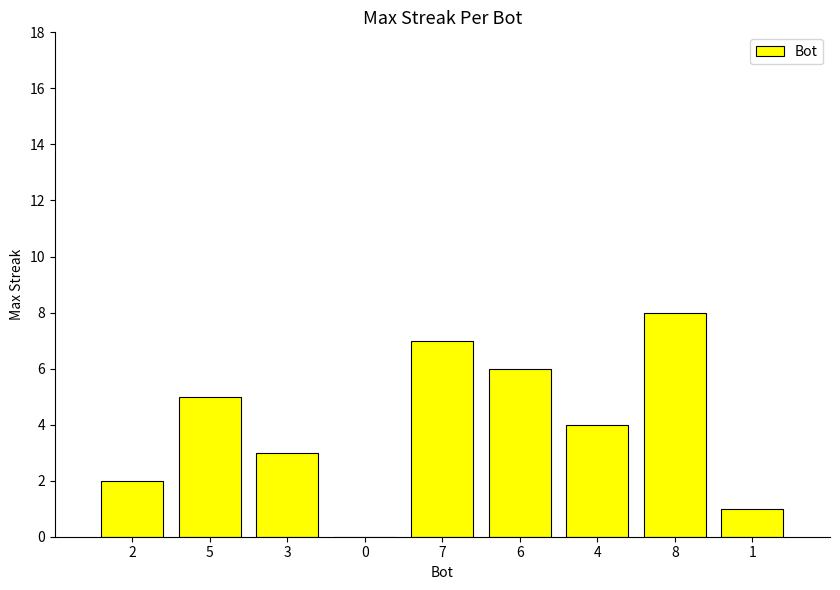

What is the sum of all values?

36